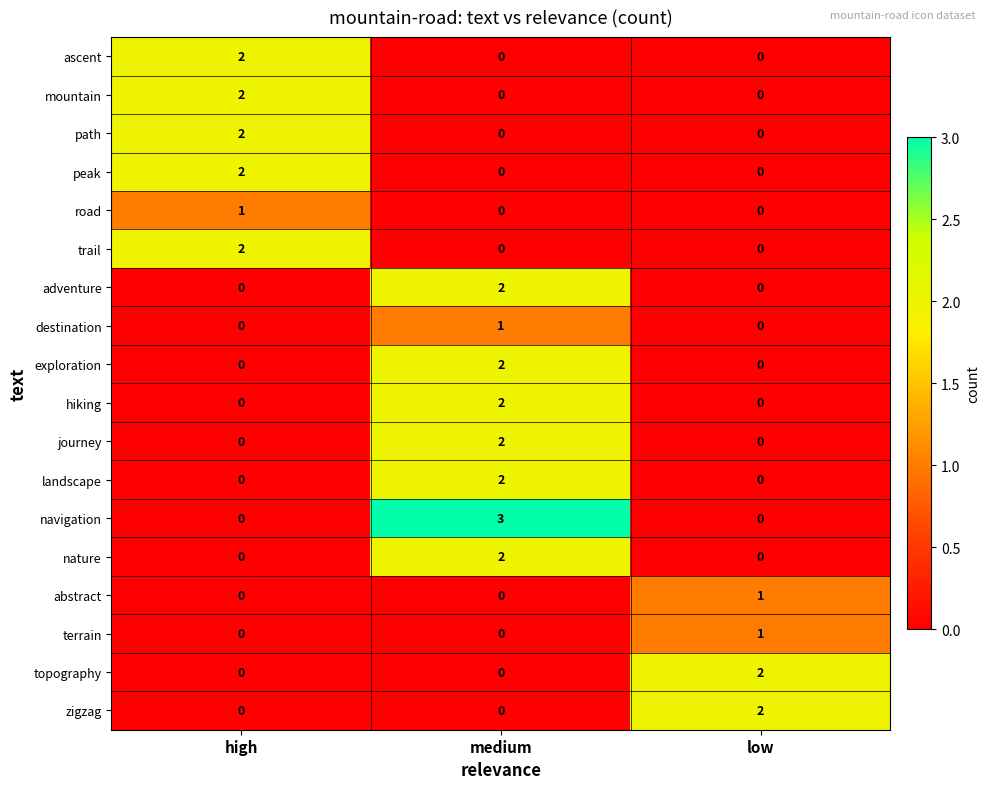

How many values in nature are above zero?

1